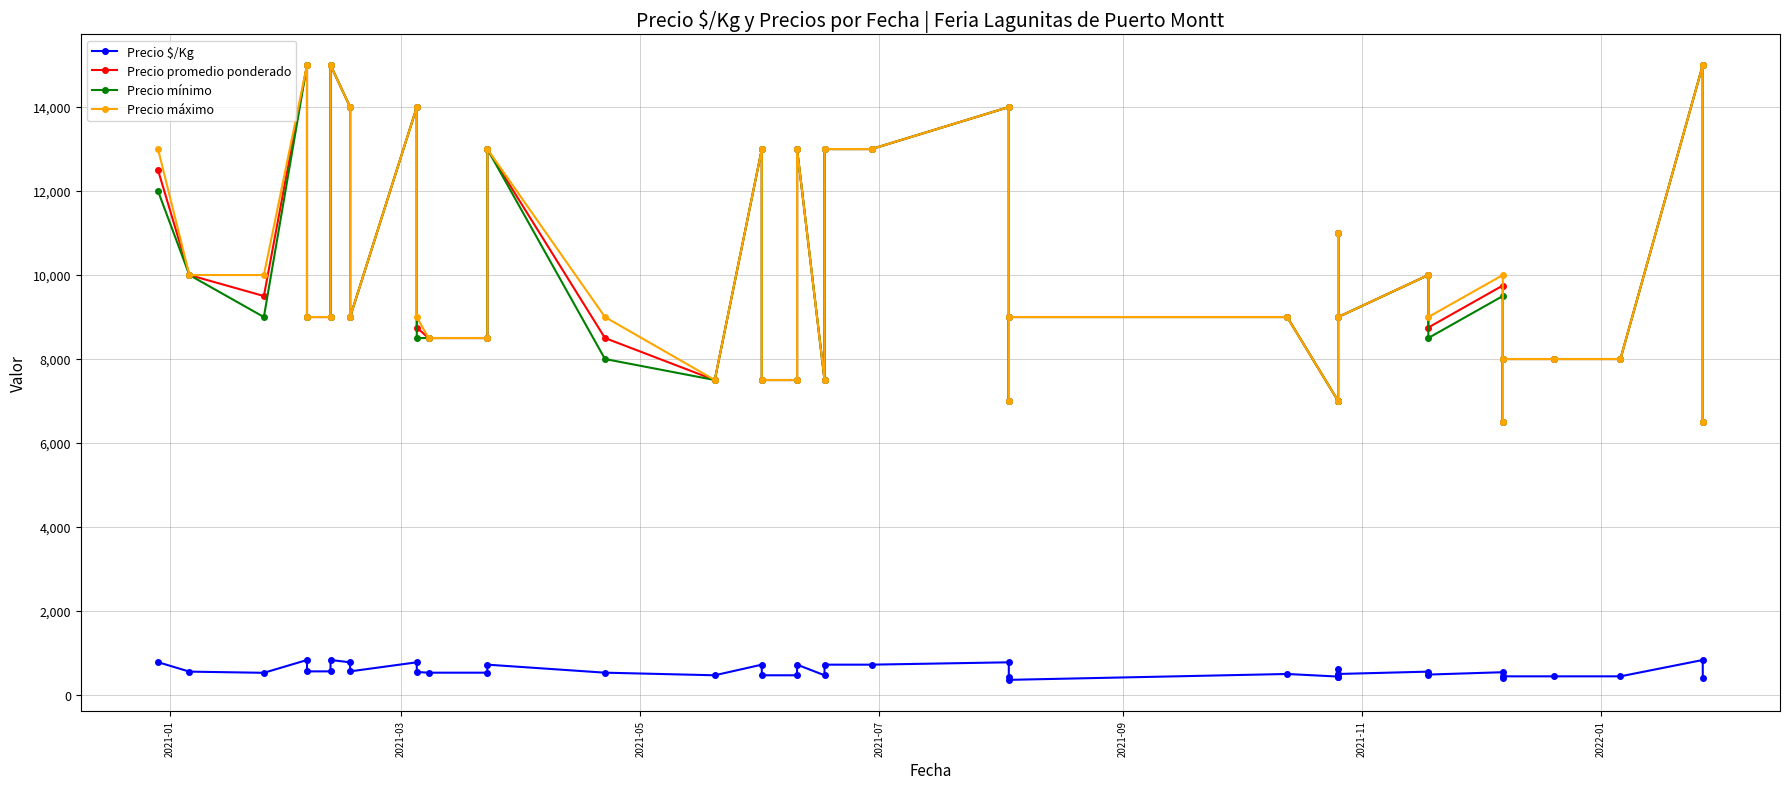

True or false: Precio máximo and Precio mínimo cross at least once.

False